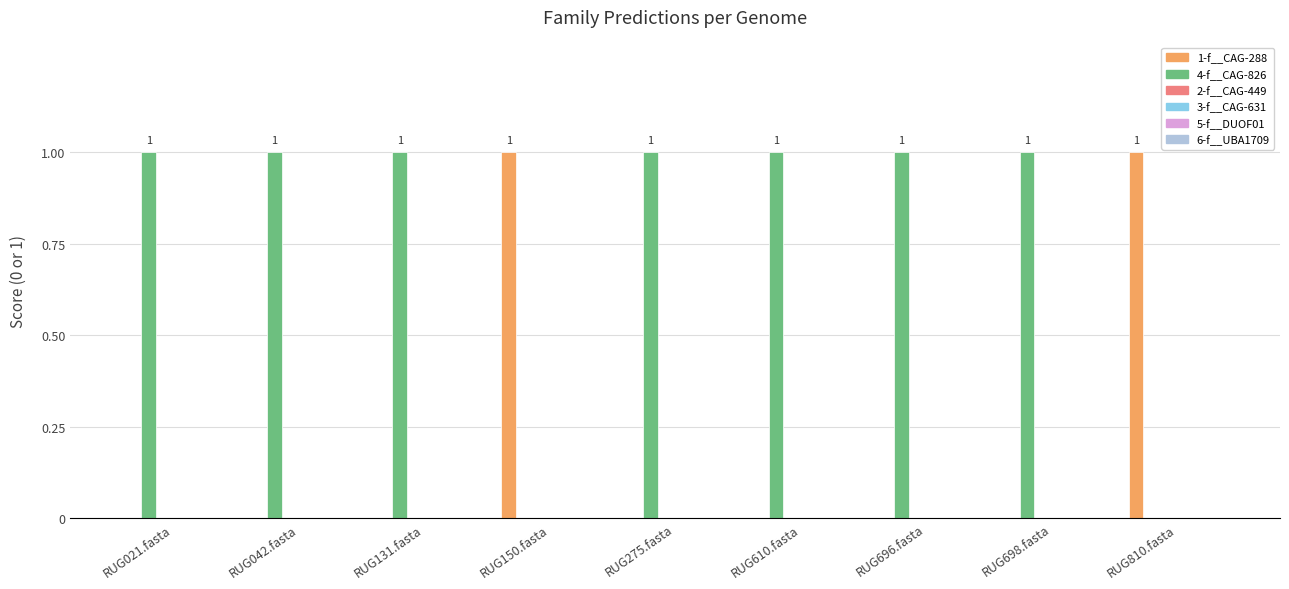

Which series has the largest total across all categories?

4-f__CAG-826